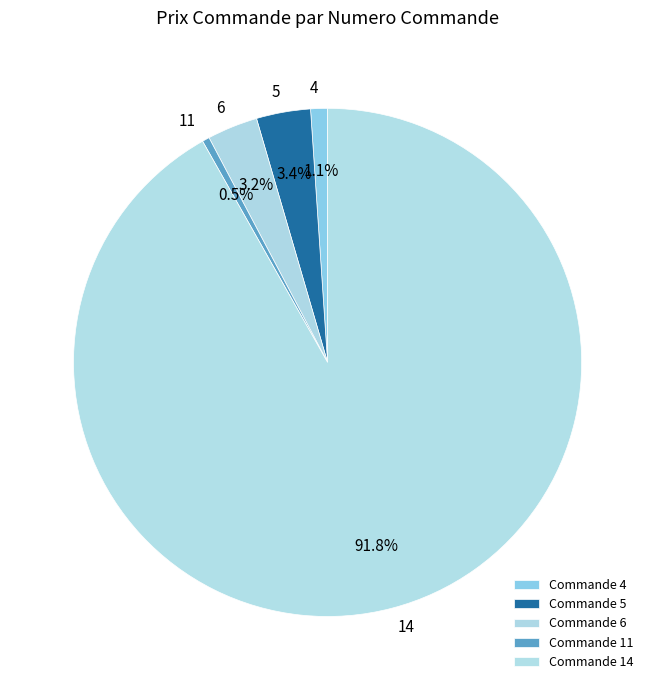

Does 14 represent more than half of the total?

Yes